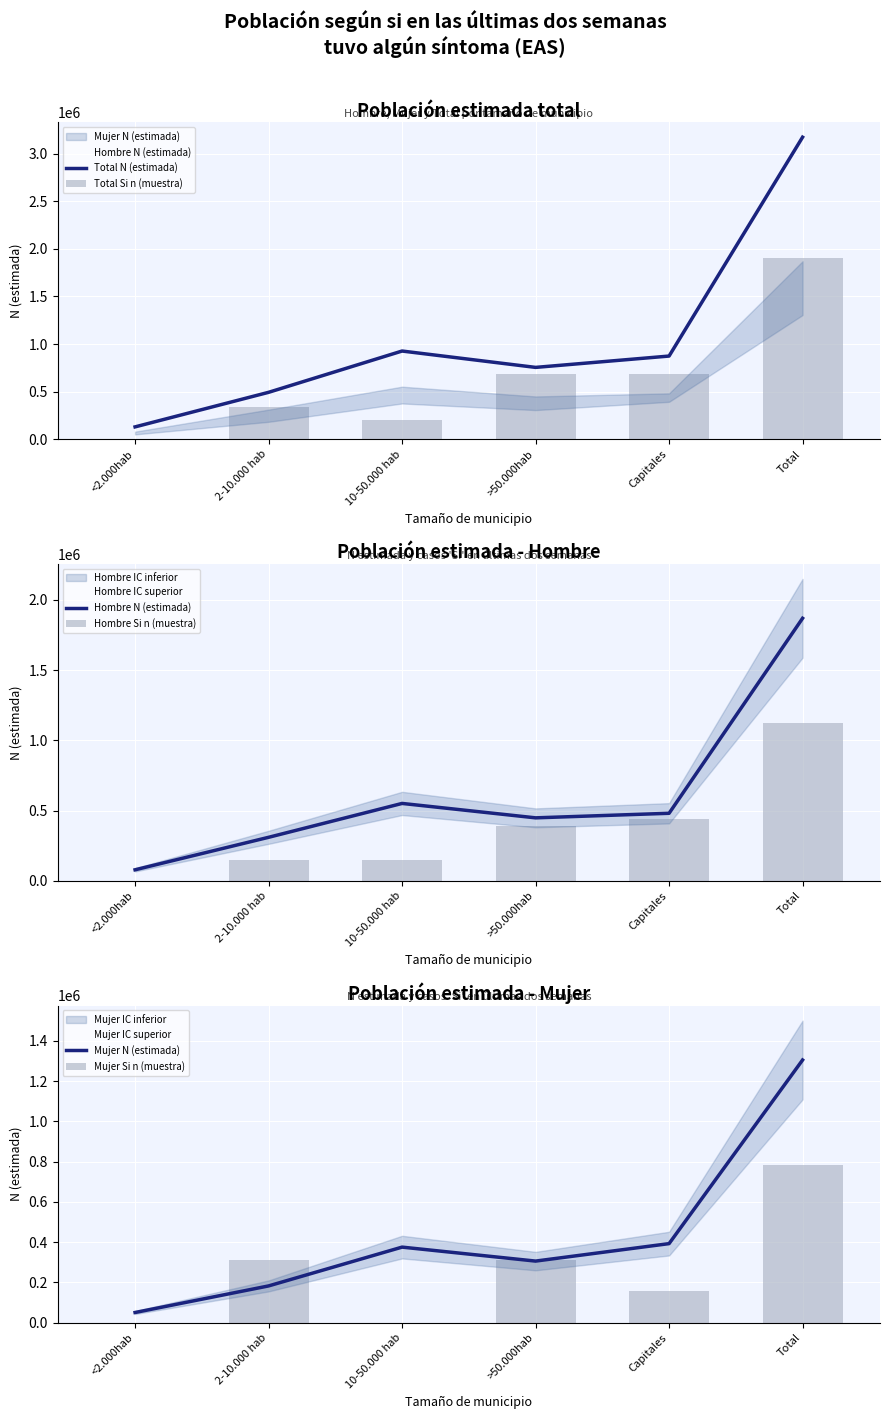

Reading left to right, what are all the values shown in this chart?

Total N (estimada): 128714.0	492083.0	926197.0	754142.0	873383.0	3174518.0
Total Si n (muestra): 0.0	340126.9	204076.2	680253.9	680253.9	1904710.8
Hombre N (estimada): 78719.0	309992.0	551261.0	448632.0	481083.0	1869688.0
Hombre Si n (muestra): 0.0	146323.4	146323.4	390195.8	438970.2	1121812.8
Mujer N (estimada): 49995.0	182091.0	374936.0	305510.0	392300.0	1304830.0
Mujer Si n (muestra): 0.0	313159.2	0.0	313159.2	156579.6	782898.0